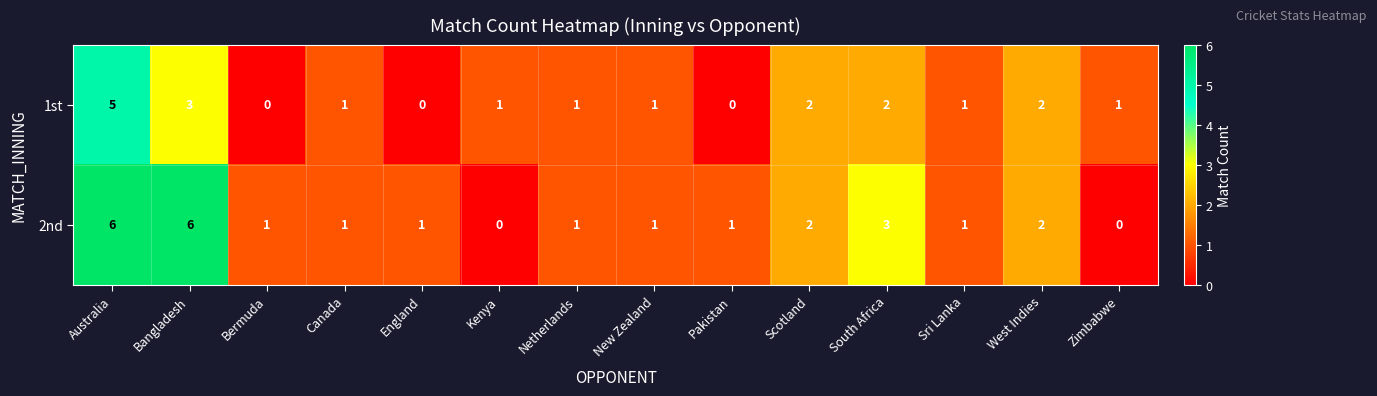

Which series has the largest range (max minus min)?

2nd